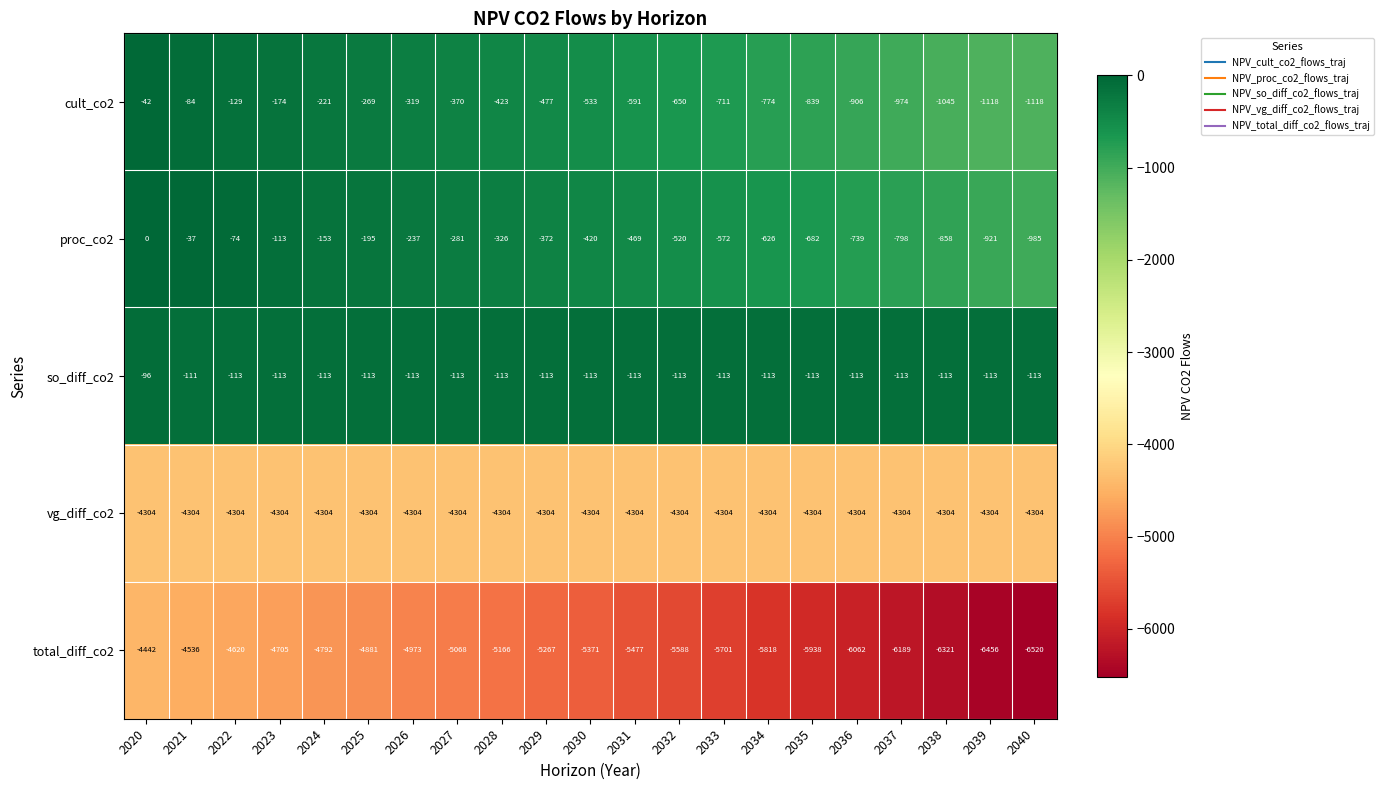

At which label does cult_co2 first exceed -533?

2020